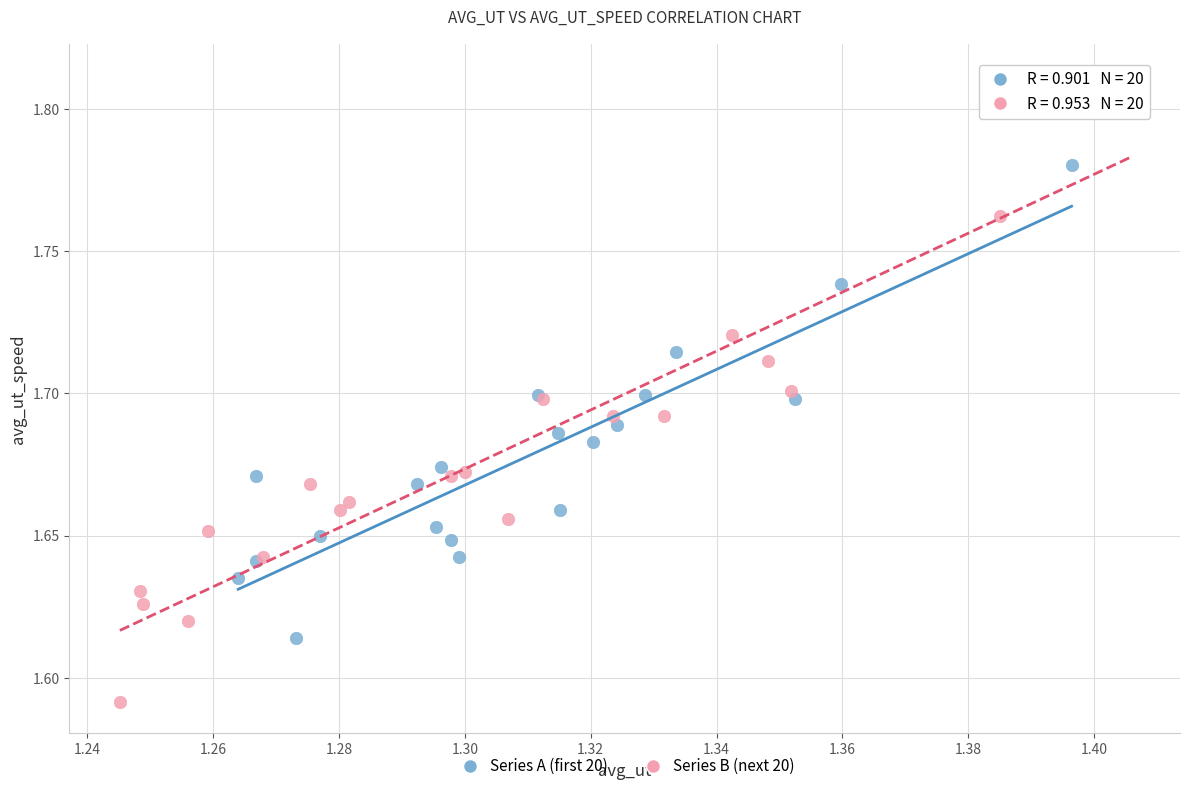

What are all the series names shown in the legend?

Series A (first 20), Series B (next 20)